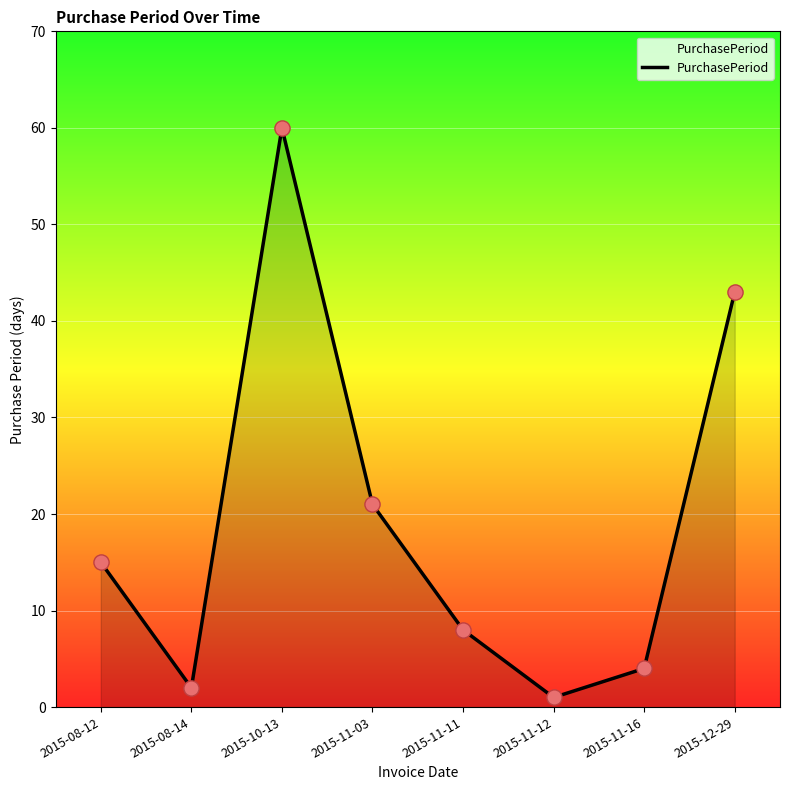

What is the ratio of the value at 2015-11-03 to the value at 2015-08-14?

10.5